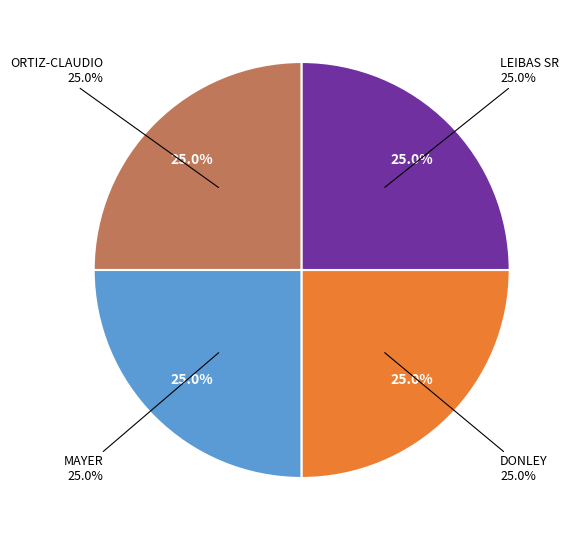

Is there any slice that represents more than half of the pie?

Yes